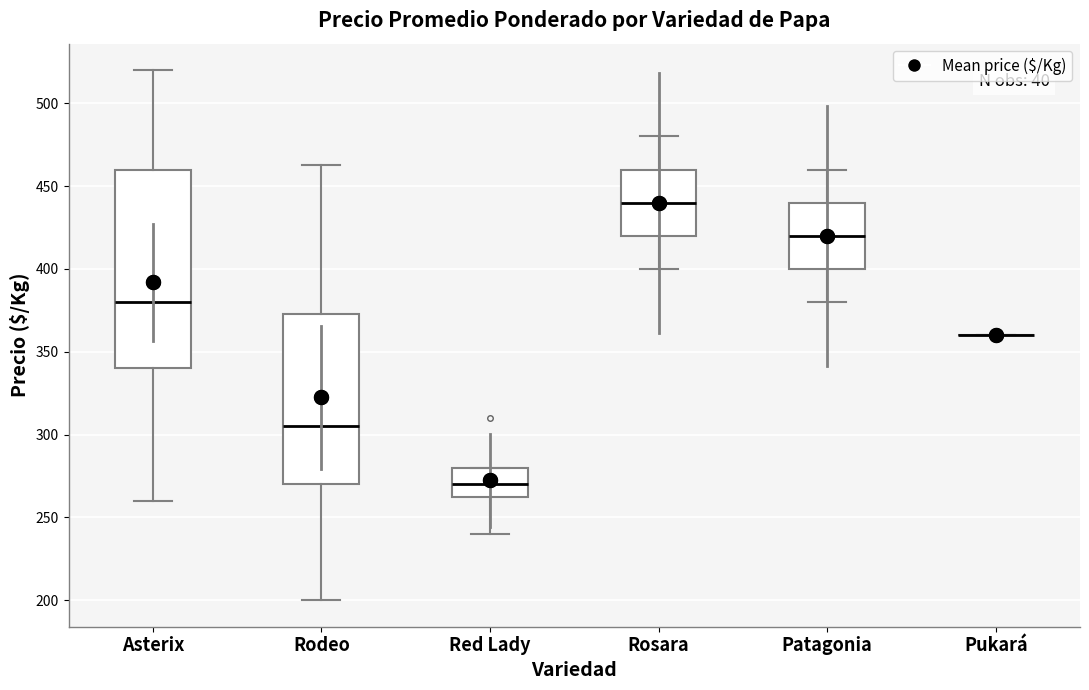

Reading left to right, transcribe this box plot: for each box, give where its median line is, the range the box spans, and where its two whiskers end, as read against the y-axis. The values are not printed on the chart, so give them approximately, as read against the axis.

Asterix: median 380, box 340 to 460, whiskers 260 to 520
Rodeo: median 305, box 270 to 375, whiskers 200 to 465
Red Lady: median 270, box 265 to 280, whiskers 240 to 280
Rosara: median 440, box 420 to 460, whiskers 400 to 480
Patagonia: median 420, box 400 to 440, whiskers 380 to 460
Pukará: box collapsed to a line at 360, whiskers 360 to 360